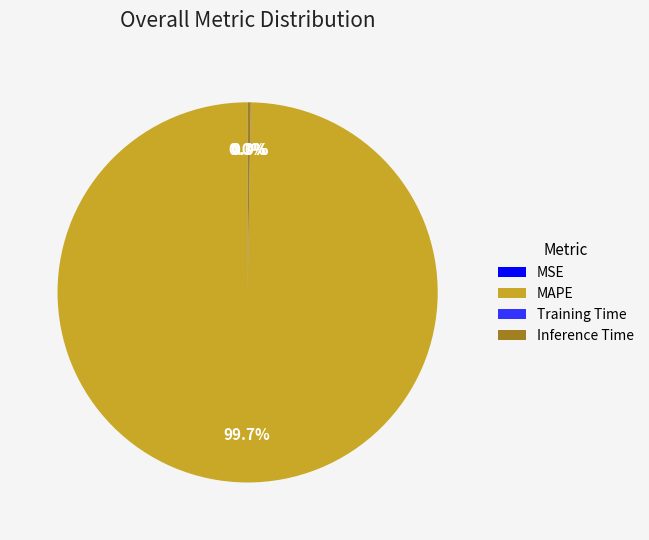

Which slice is the largest?

MAPE